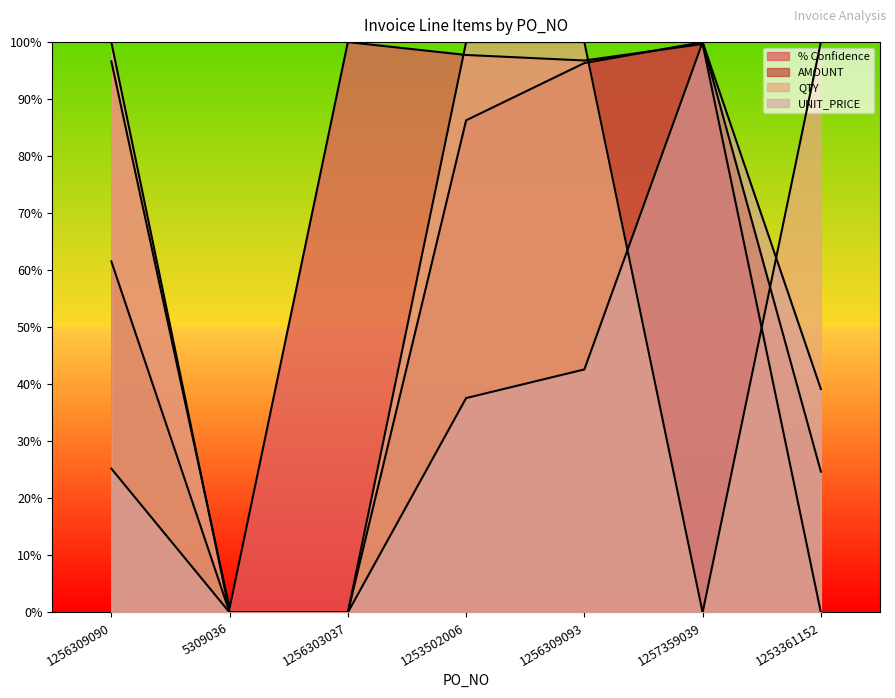

Which series has the largest range (max minus min)?

% Confidence